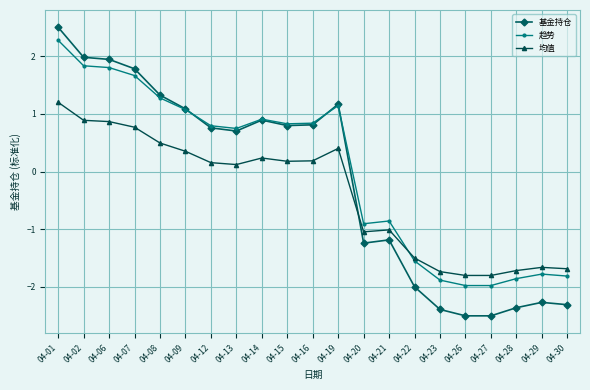

At 04-27, list the series in order from largest to smallest.

均值, 趋势, 基金持仓